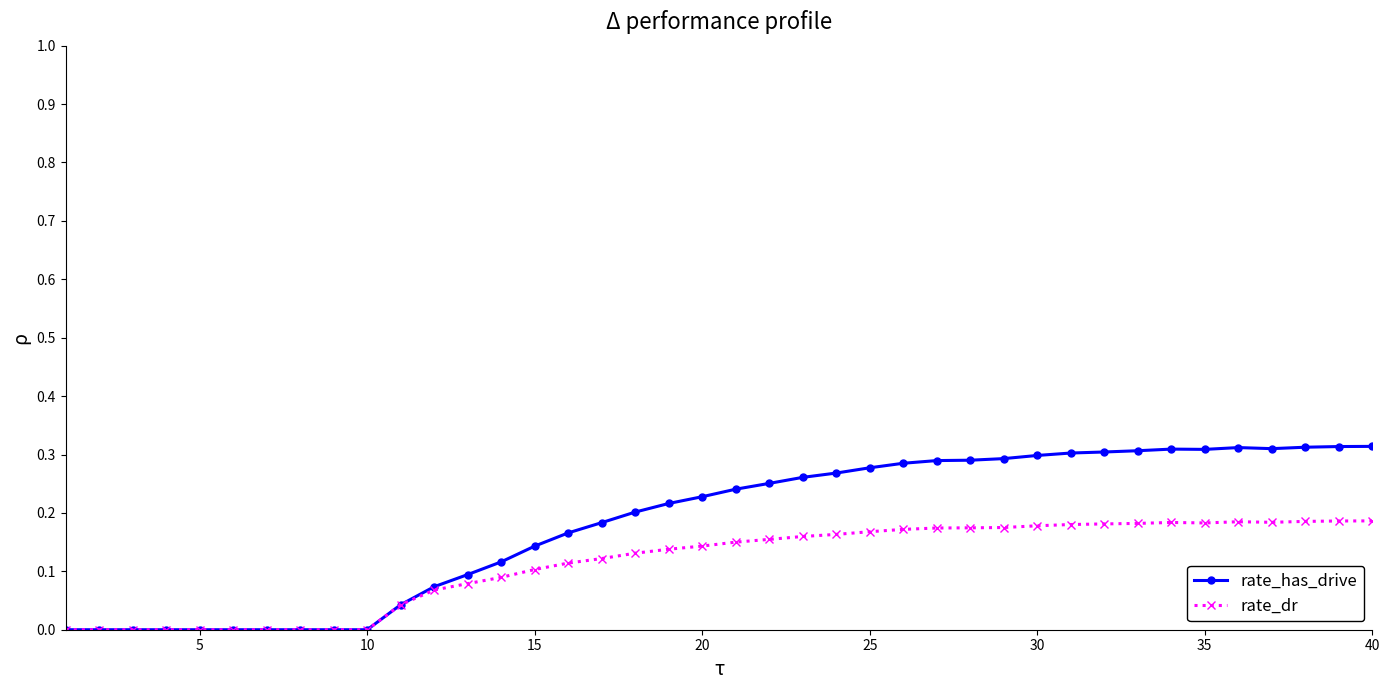

Is this an area chart (filled region under the line)?

No